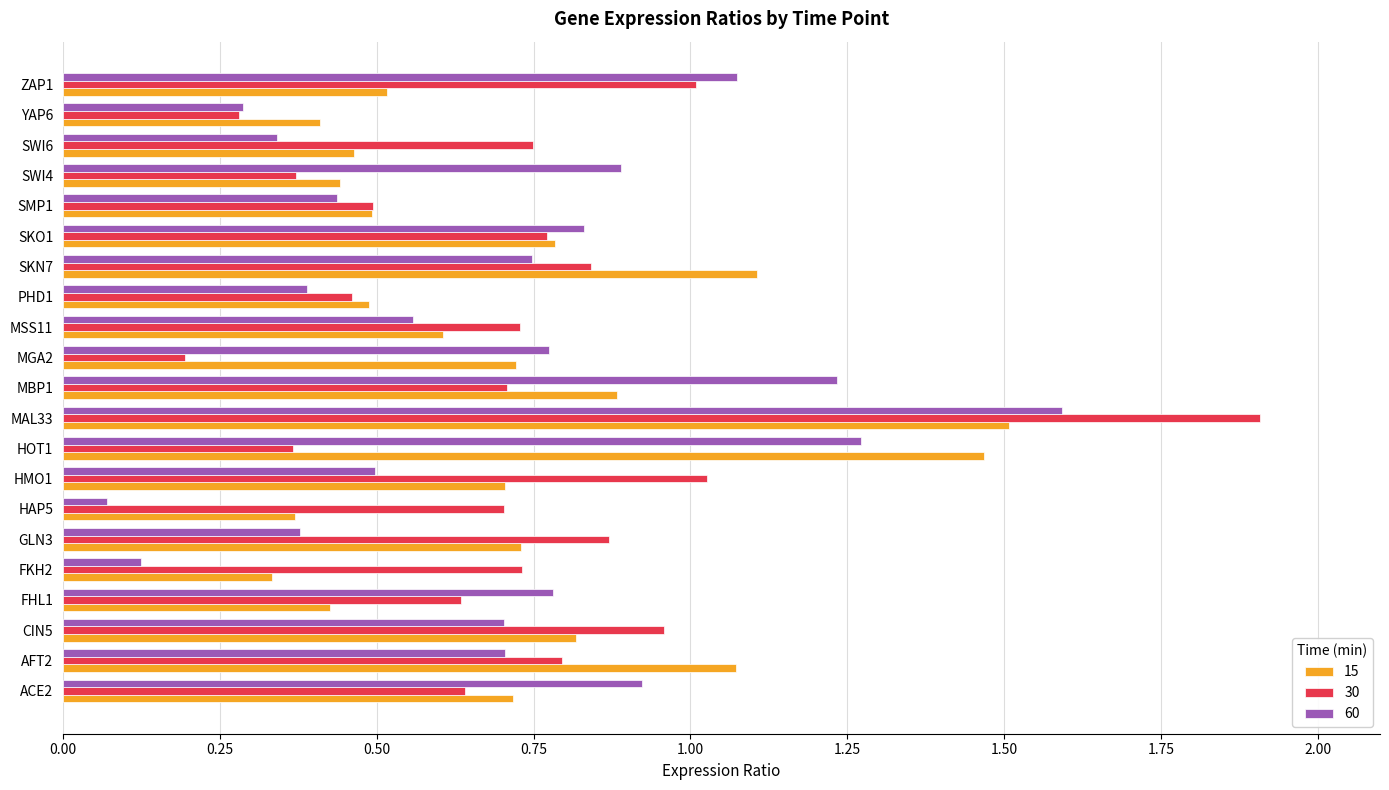

At which label does 60 reach its minimum?

HAP5